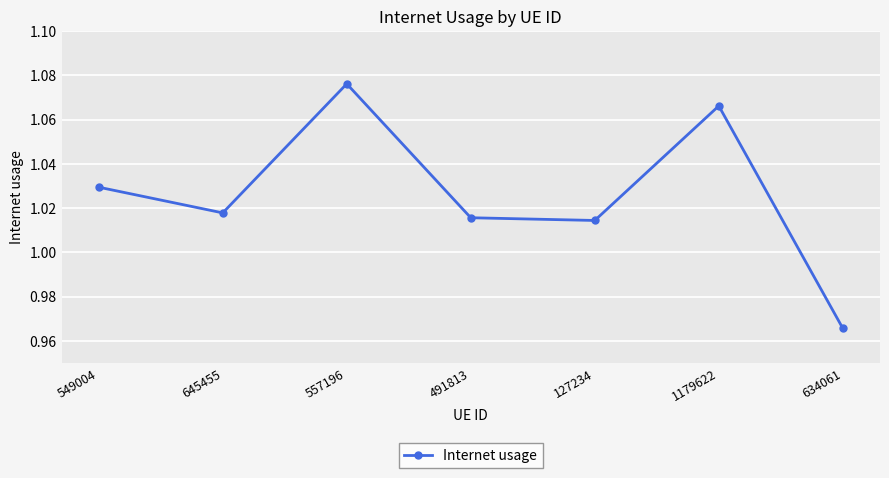

The chart shows a value of 1.7 at 557196. True or false?

False